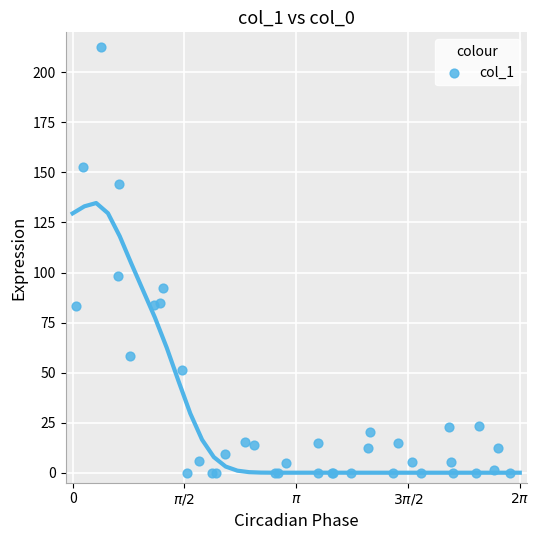

What Y value in the scatter plot is closest to 106?

98.4